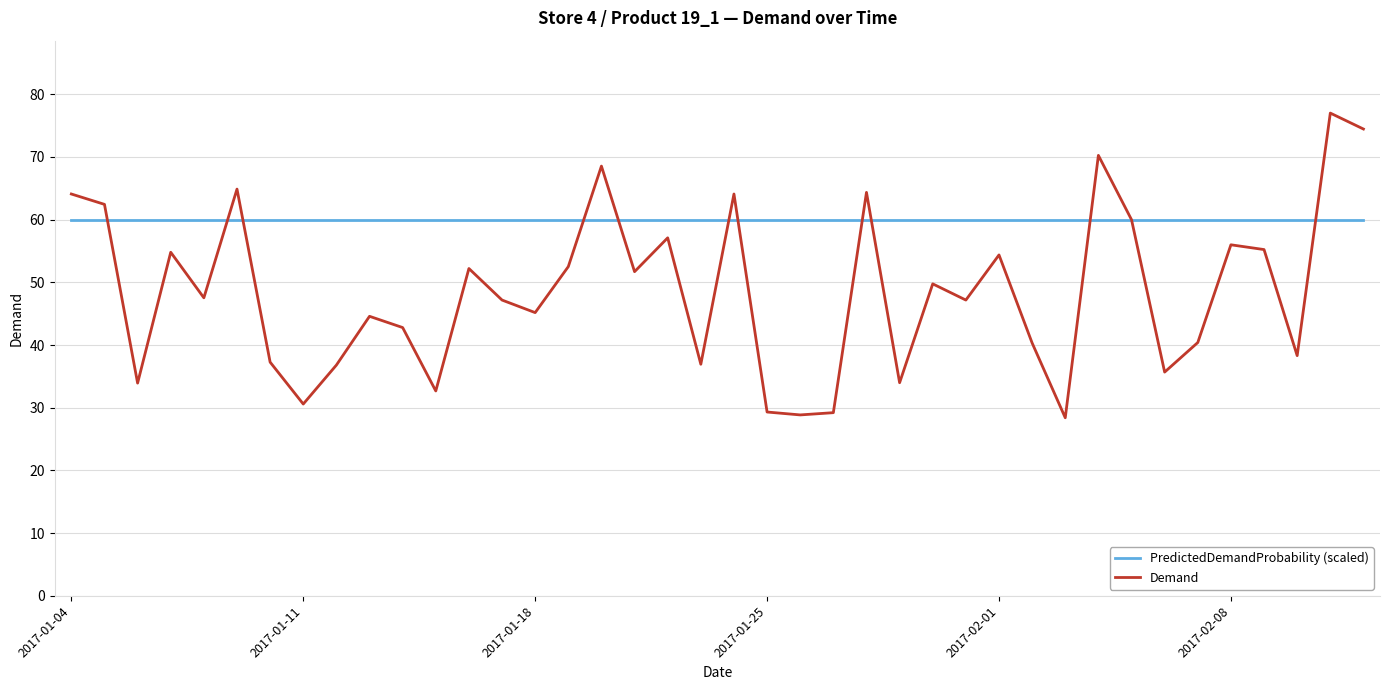

List the series in order of their overall mean, lowest first.

Demand, PredictedDemandProbability (scaled)